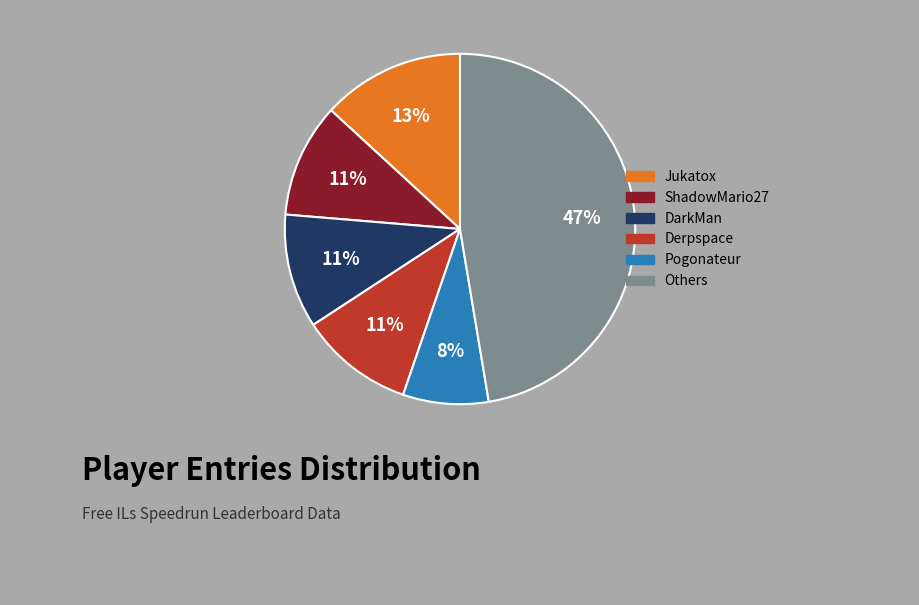

To the nearest percent, what is the average slice percentage?

17%